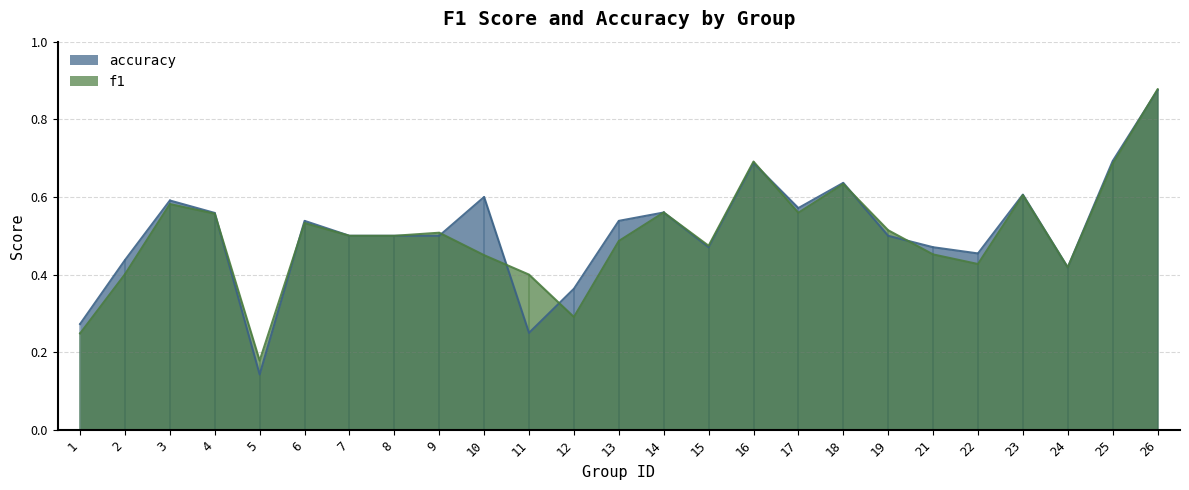

In accuracy, how many points are higher than both neighbors (excluding endpoints)?

7